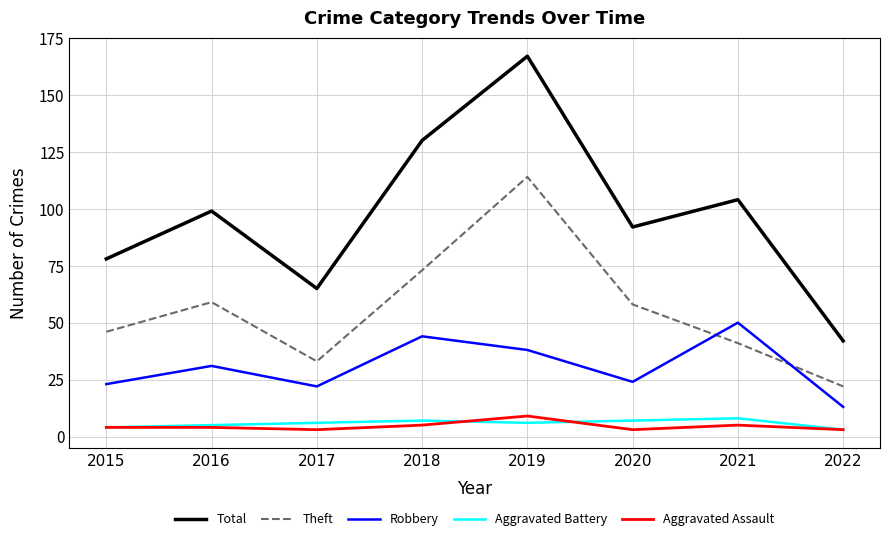

True or false: Total and Aggravated Battery intersect in this chart.

False